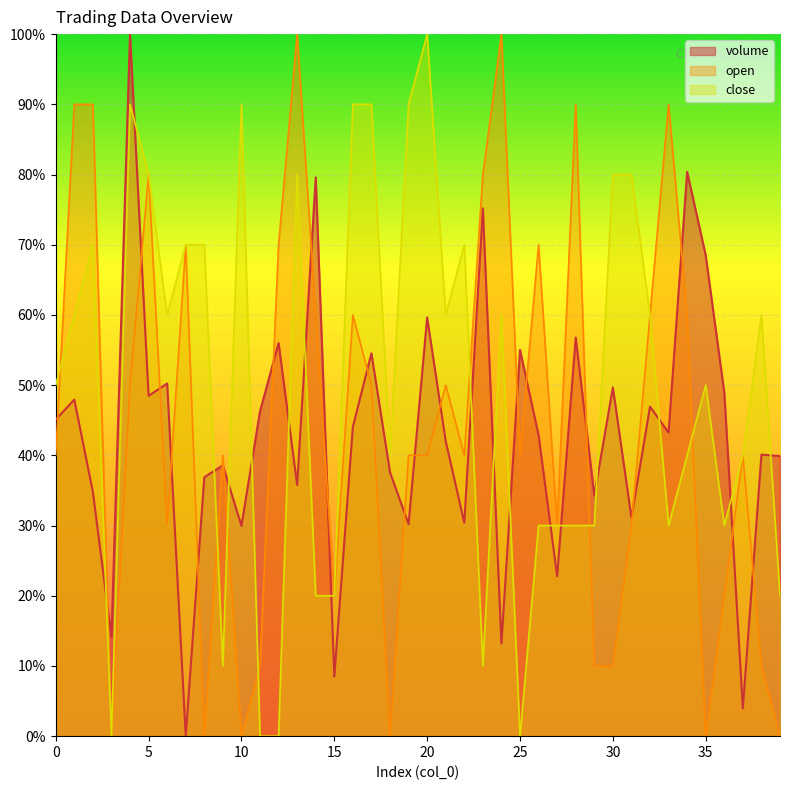

Reading left to right, extract all data points from this chart.

volume: 0.5	0.5	0.3	0.1	1.0	0.5	0.5	0.0	0.4	0.4	0.3	0.5	0.6	0.4	0.8	0.1	0.4	0.5	0.4	0.3	0.6	0.4	0.3	0.8	0.1	0.6	0.4	0.2	0.6	0.3	0.5	0.3	0.5	0.4	0.8	0.7	0.5	0.0	0.4	0.4
open: 0.4	0.9	0.9	0.0	0.5	0.8	0.3	0.7	0.0	0.4	0.0	0.1	0.7	1.0	0.6	0.2	0.6	0.5	0.0	0.4	0.4	0.5	0.4	0.8	1.0	0.4	0.7	0.3	0.9	0.1	0.1	0.3	0.6	0.9	0.6	0.0	0.2	0.4	0.1	0.0
close: 0.5	0.6	0.7	0.0	0.9	0.8	0.6	0.7	0.7	0.1	0.9	0.0	0.0	0.8	0.2	0.2	0.9	0.9	0.4	0.9	1.0	0.6	0.7	0.1	0.6	0.0	0.3	0.3	0.3	0.3	0.8	0.8	0.6	0.3	0.4	0.5	0.3	0.4	0.6	0.2